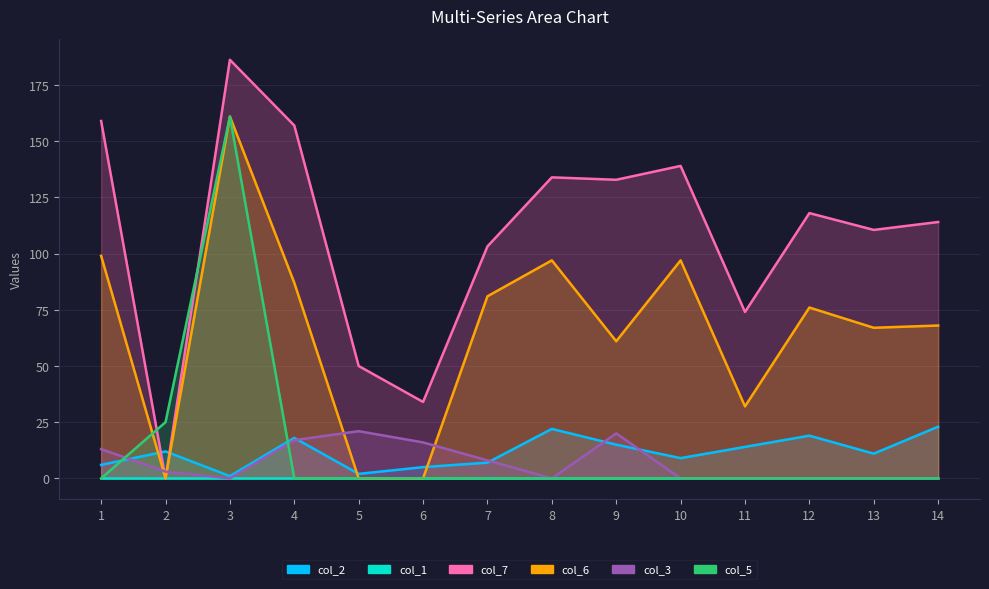

What is the total value across all series at 2?

40.0